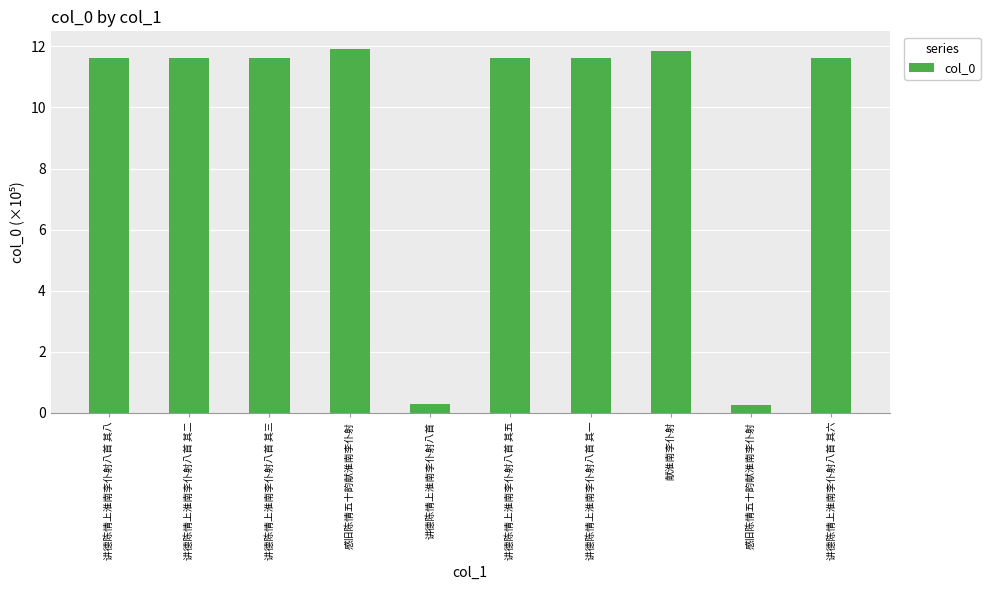

Count the number of values greater than 11.

8